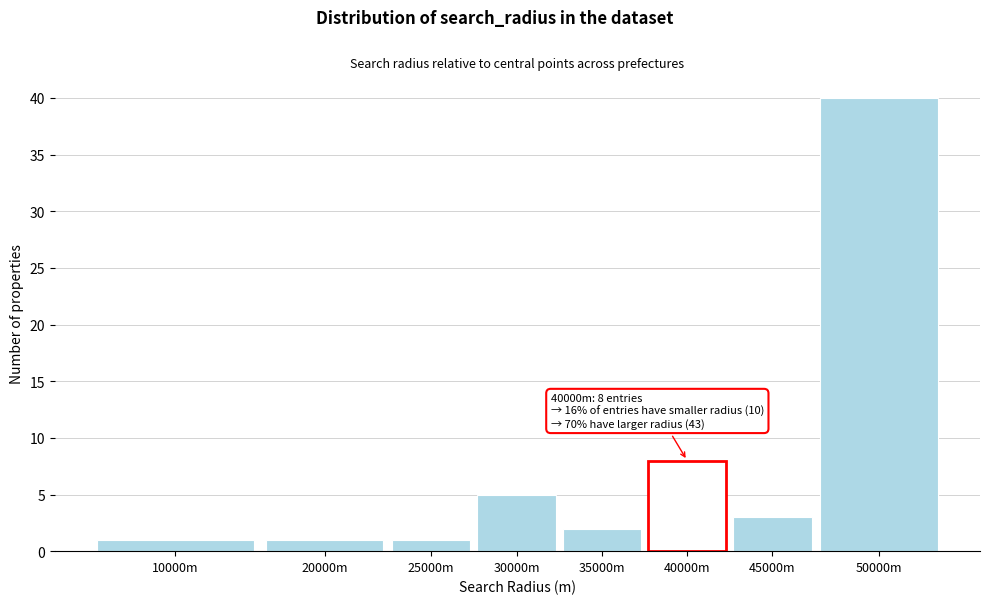

Reading right to left, extract all data points from this chart.

40	3	8	2	5	1	1	1